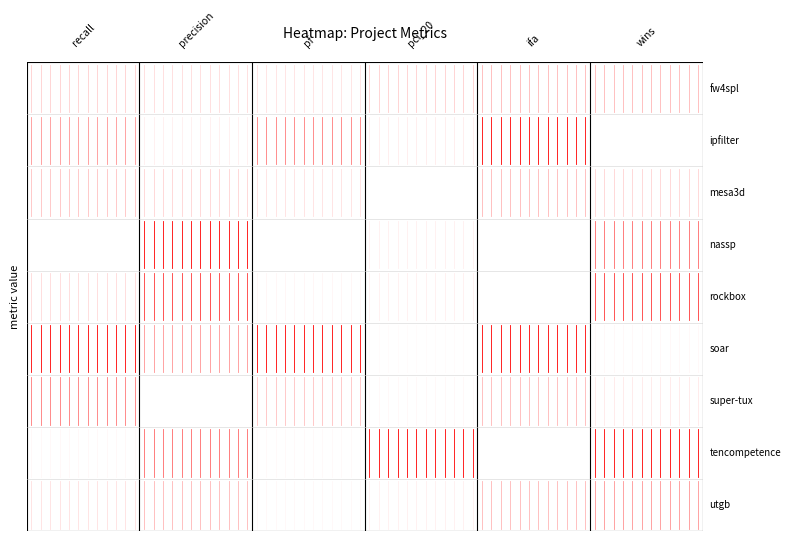

What is the highest value of the pf series?

1.0